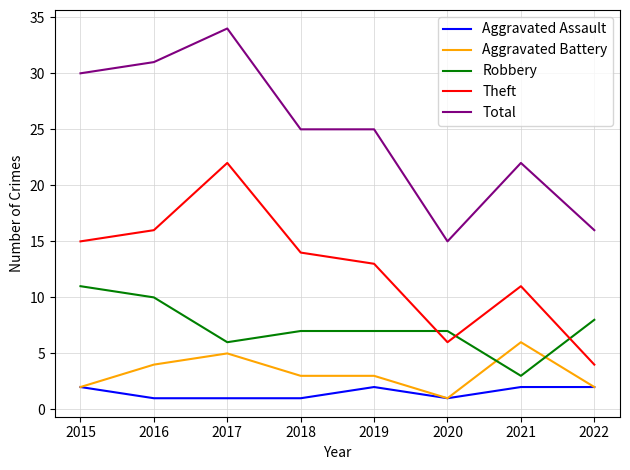

Where is the first local maximum for Total?

2017